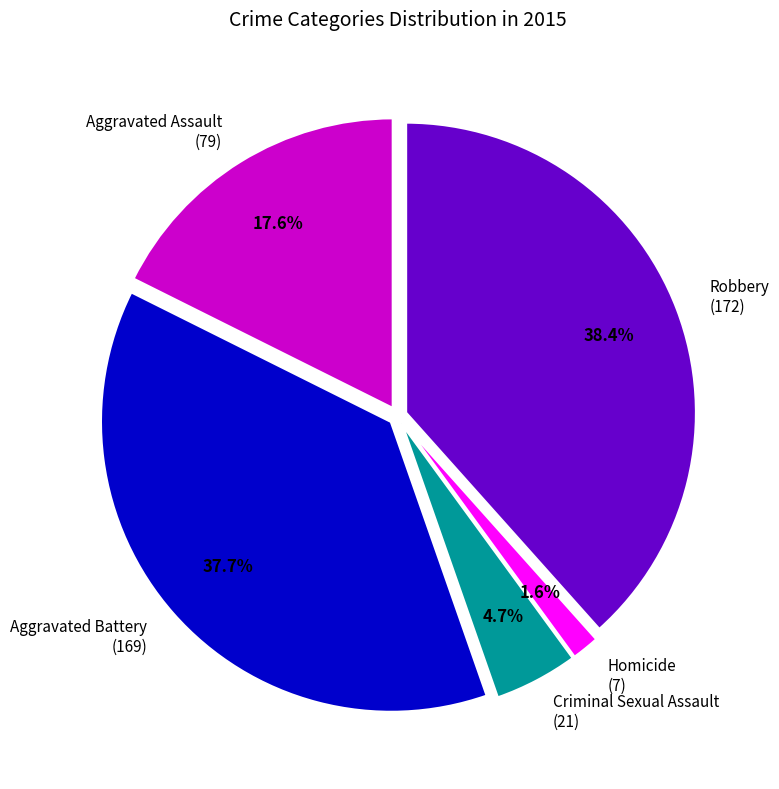

To the nearest percent, what is the combined percentage of Aggravated Battery and Criminal Sexual Assault?

42%